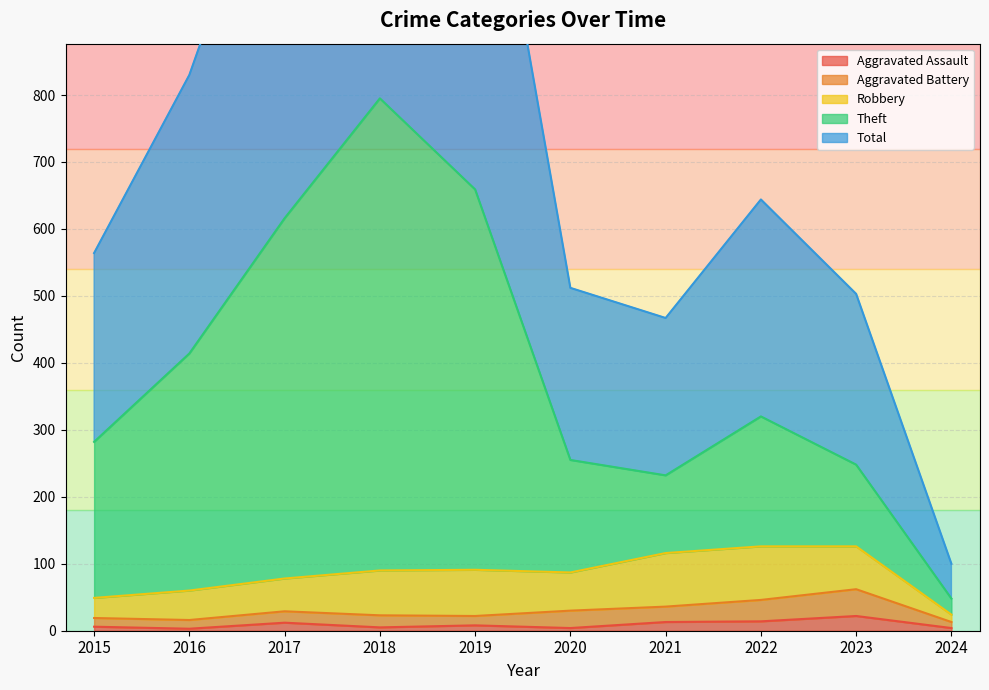

What is the difference between the maximum and second lowest values in the Total series?

1125